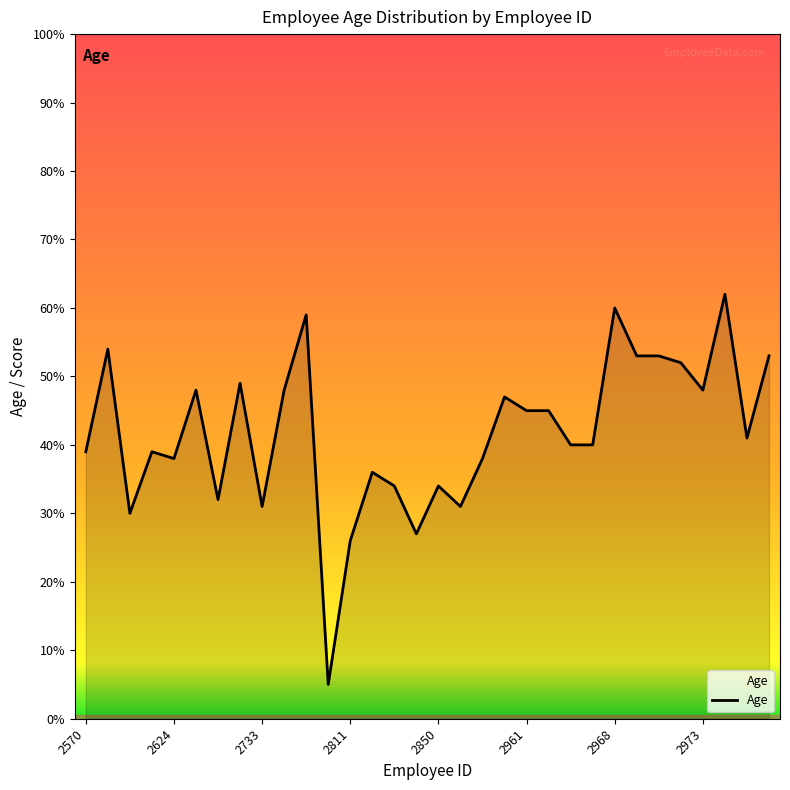

What is the maximum value shown in the chart?

62